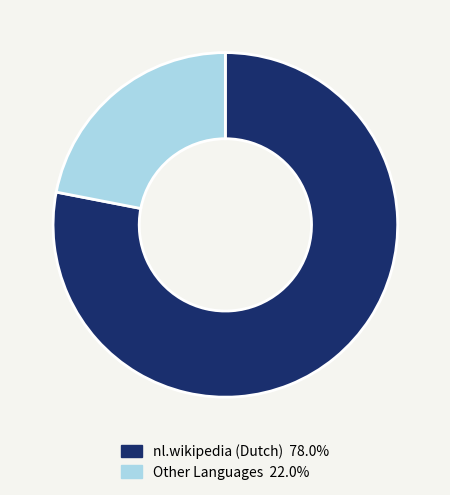

Count the number of slices in the pie.

2